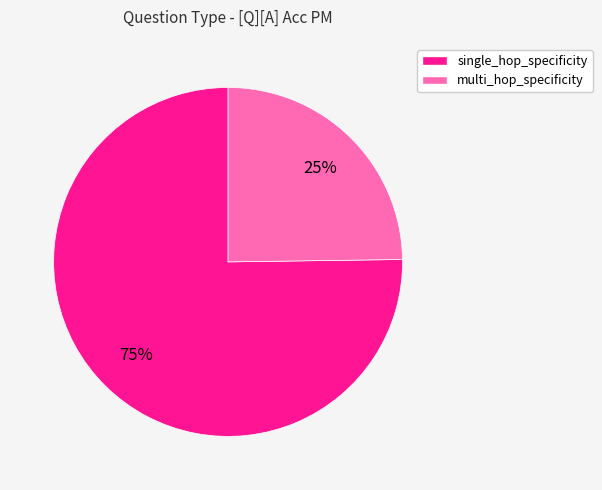

Does any single category account for the majority?

Yes